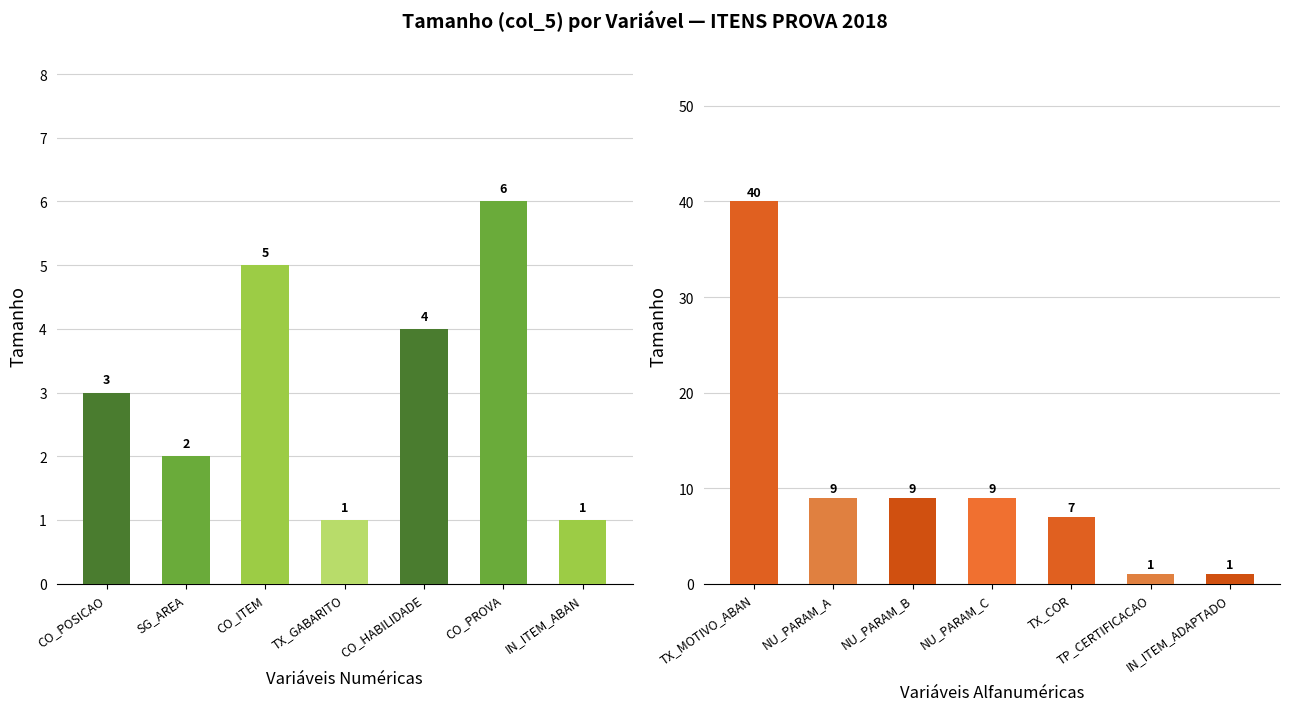

How many data points in Tamanho (Numéricas) are above 3?

3